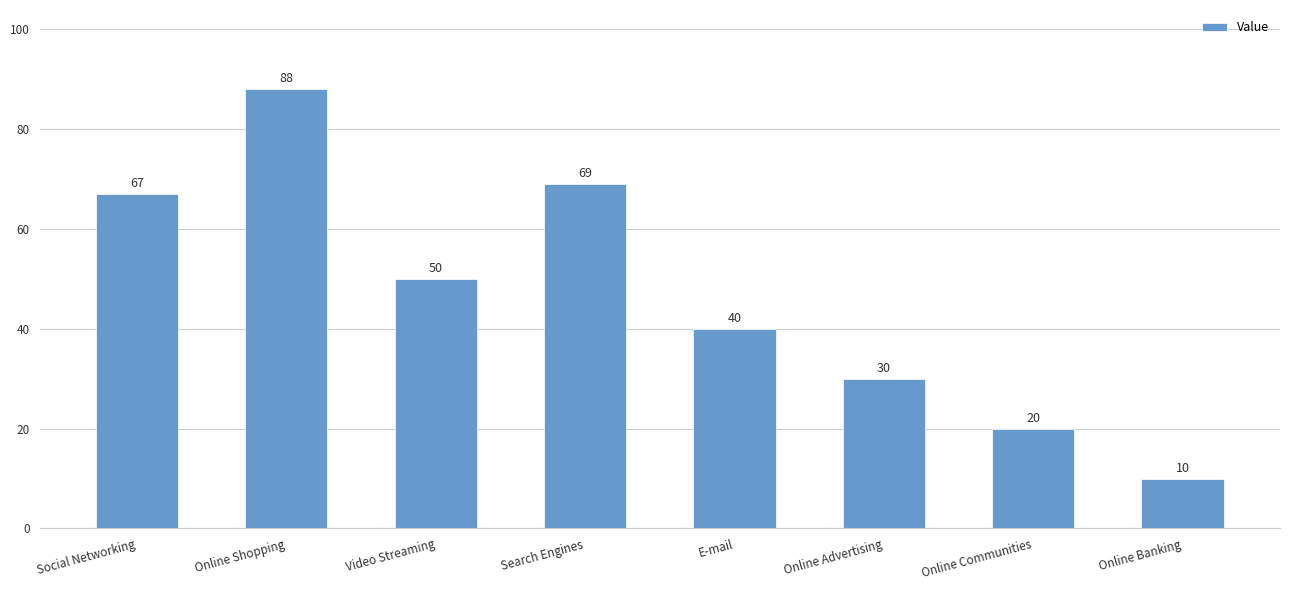

List the labels in order of value, largest first.

Online Shopping, Search Engines, Social Networking, Video Streaming, E-mail, Online Advertising, Online Communities, Online Banking